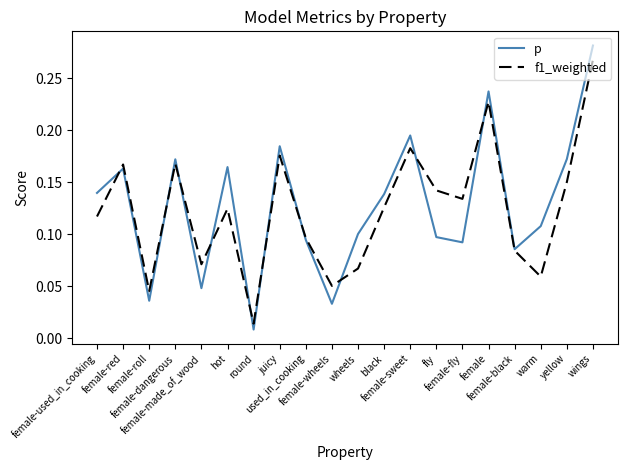

What are all the series names shown in the legend?

p, f1_weighted